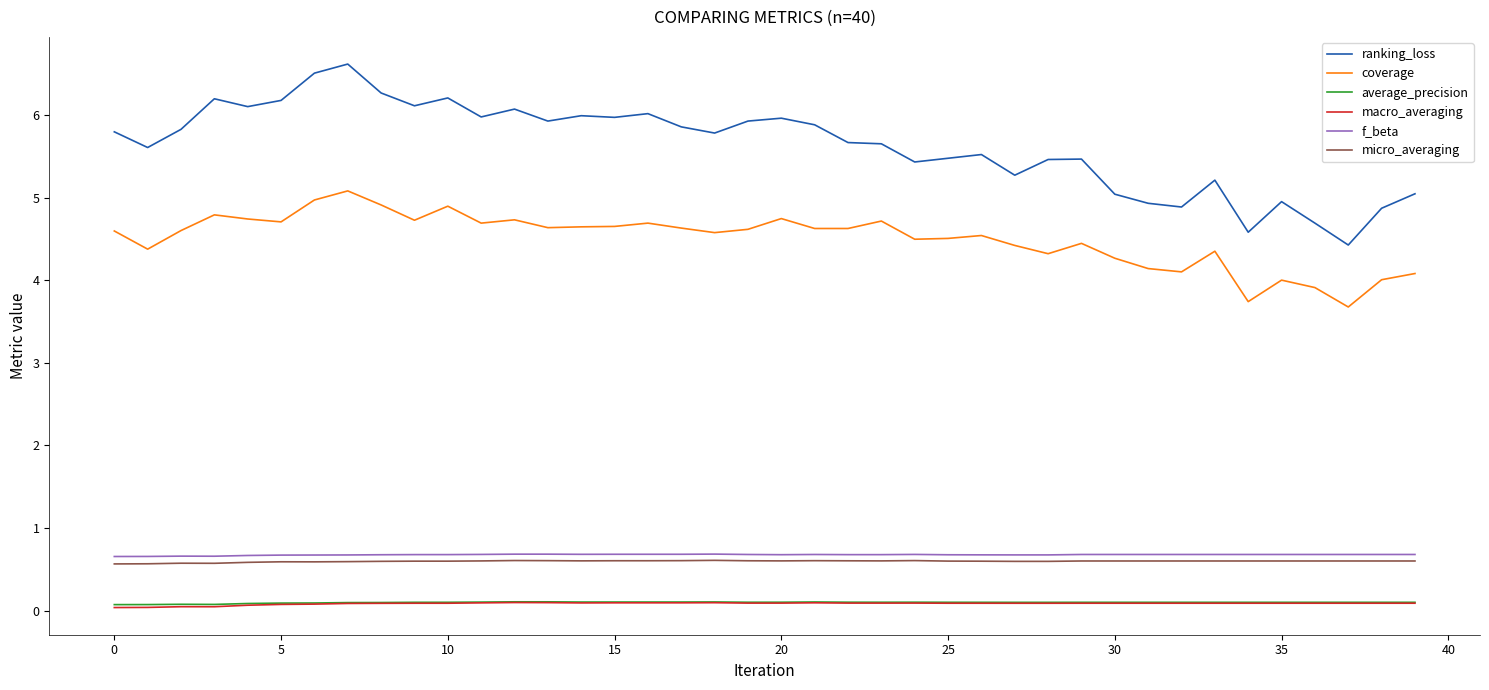

Count the number of data series in this chart.

6